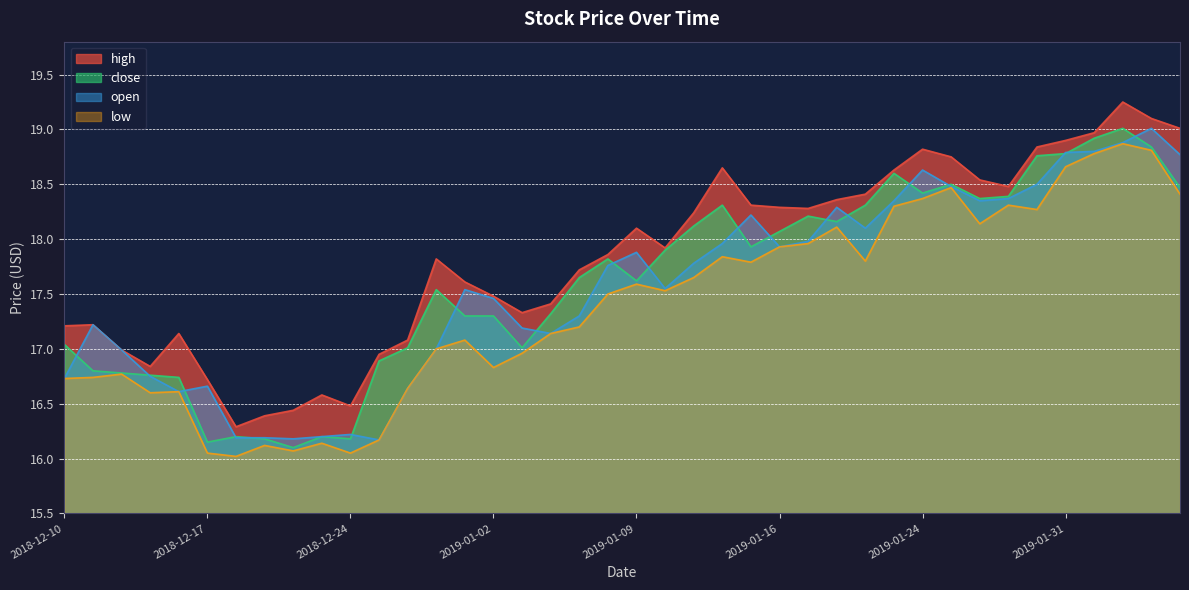

Which series has the widest spread of values?

high